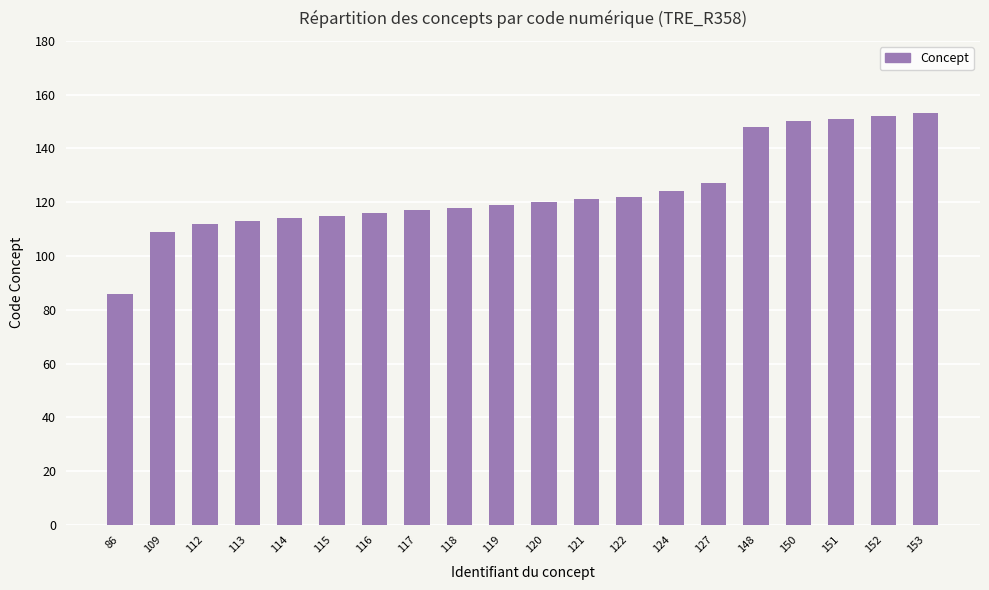

The chart shows a value of 77 at 117. True or false?

False